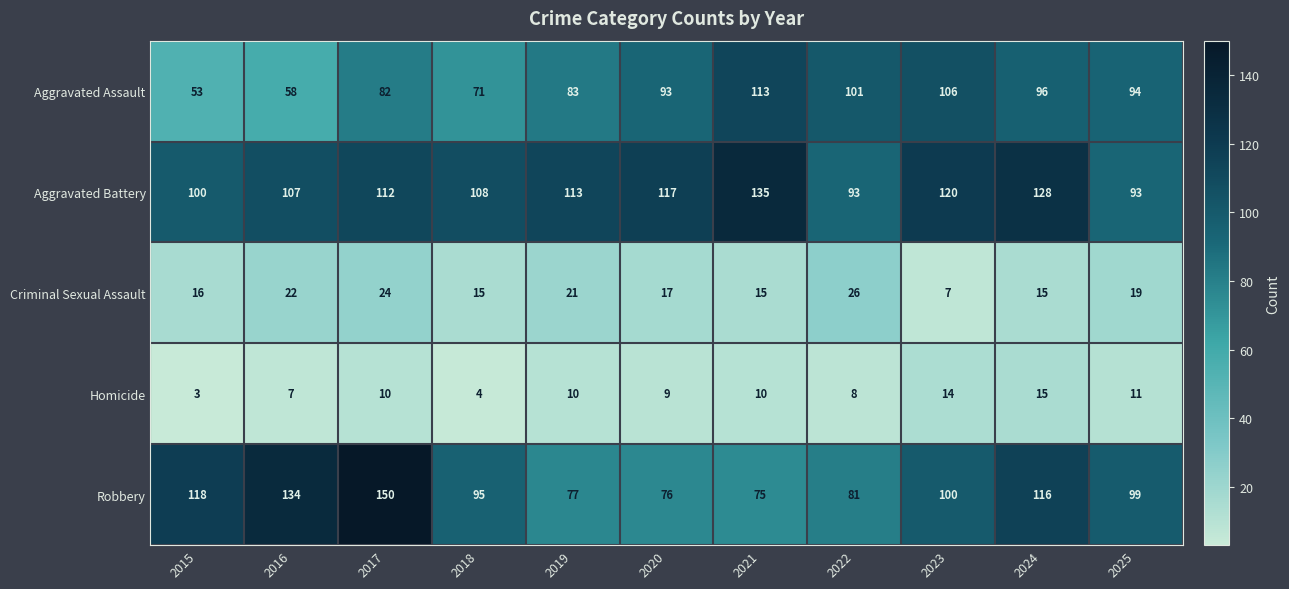

Between 2016 and 2023, which series saw the biggest shift?

Aggravated Assault